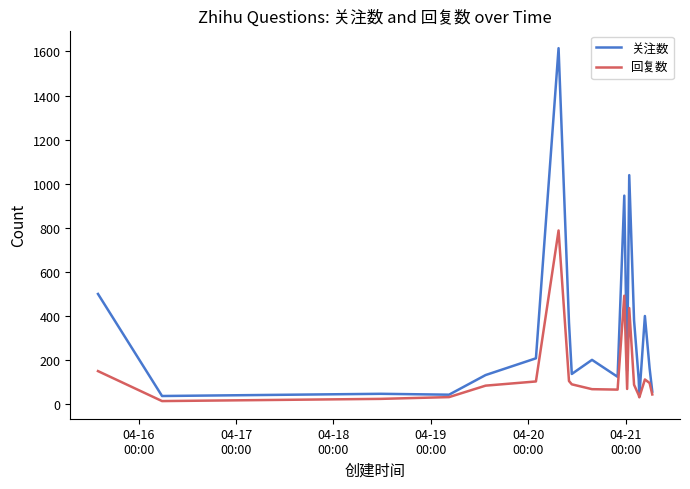

Rank the series by their maximum value, from lowest to highest.

回复数, 关注数